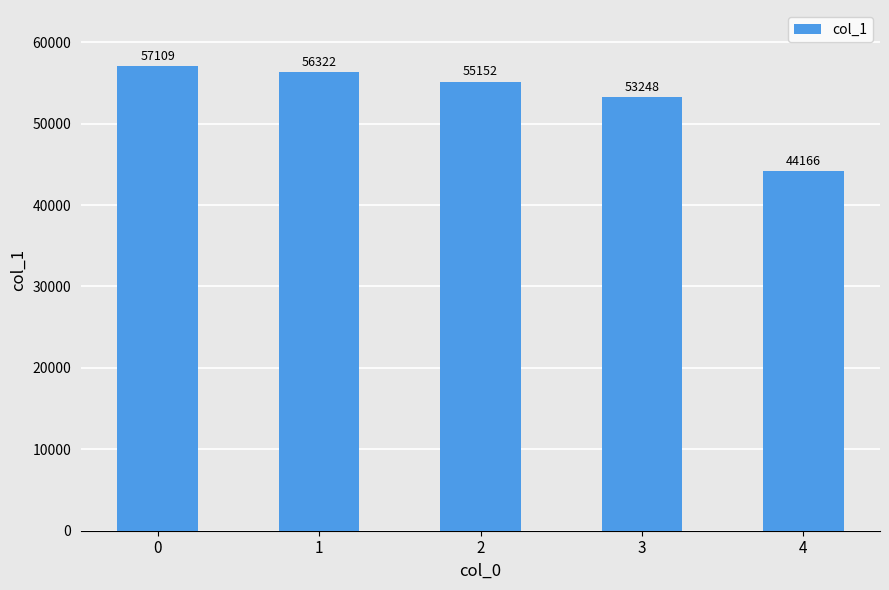

Reading left to right, list all the values displayed in this chart.

57109	56322	55152	53248	44166